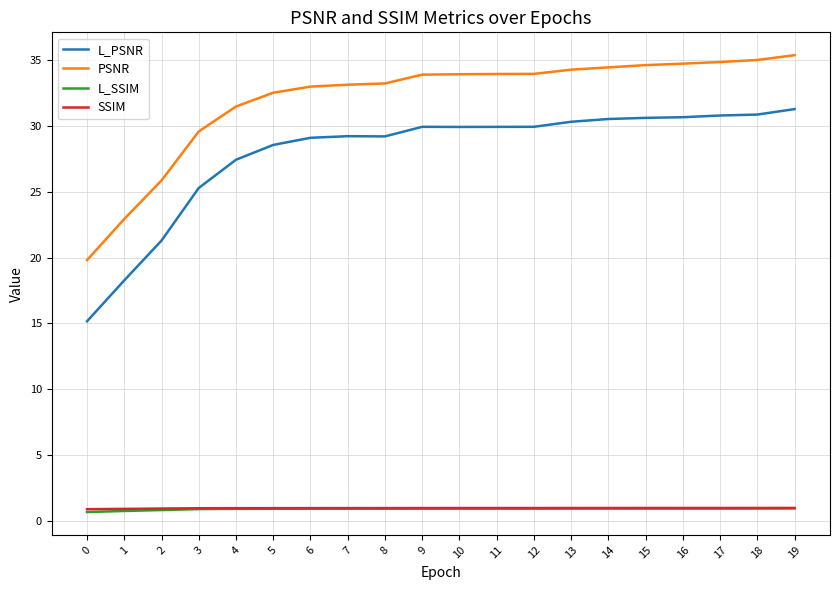

True or false: PSNR and L_SSIM intersect in this chart.

False